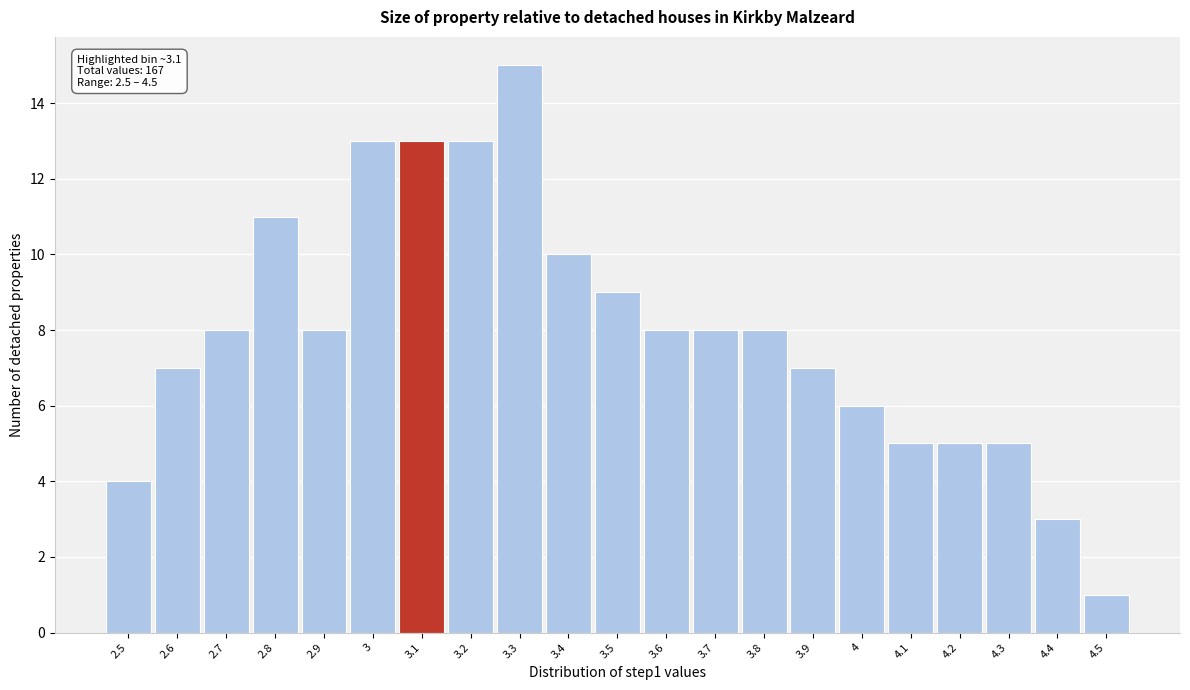

Over which range of the x-axis is the bar tallest?

3.25 to 3.35